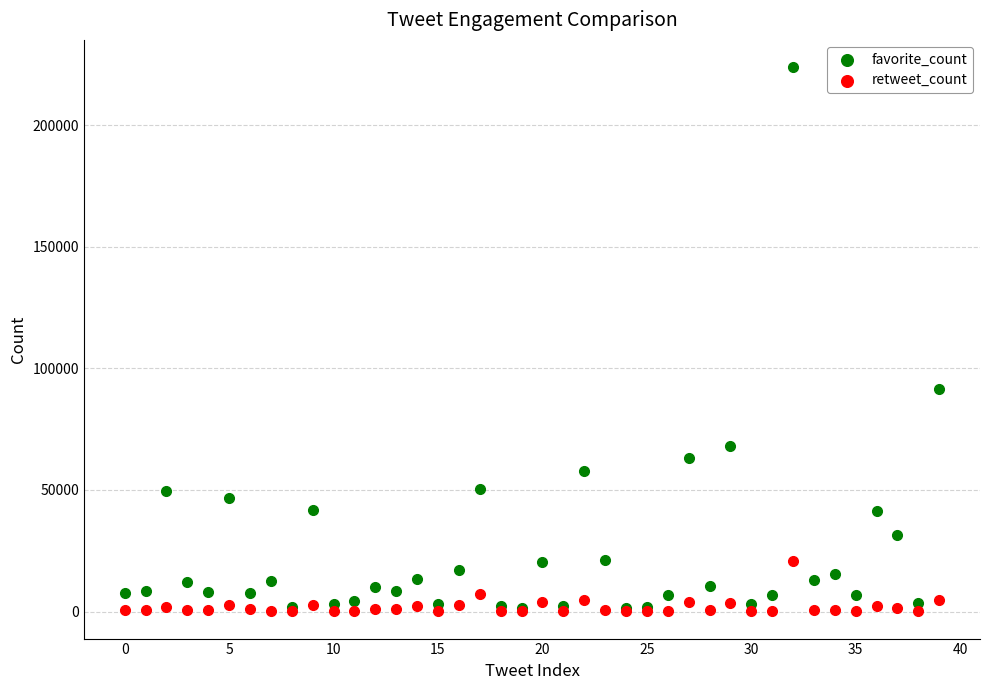

Which series has the largest Y range (max minus min)?

favorite_count